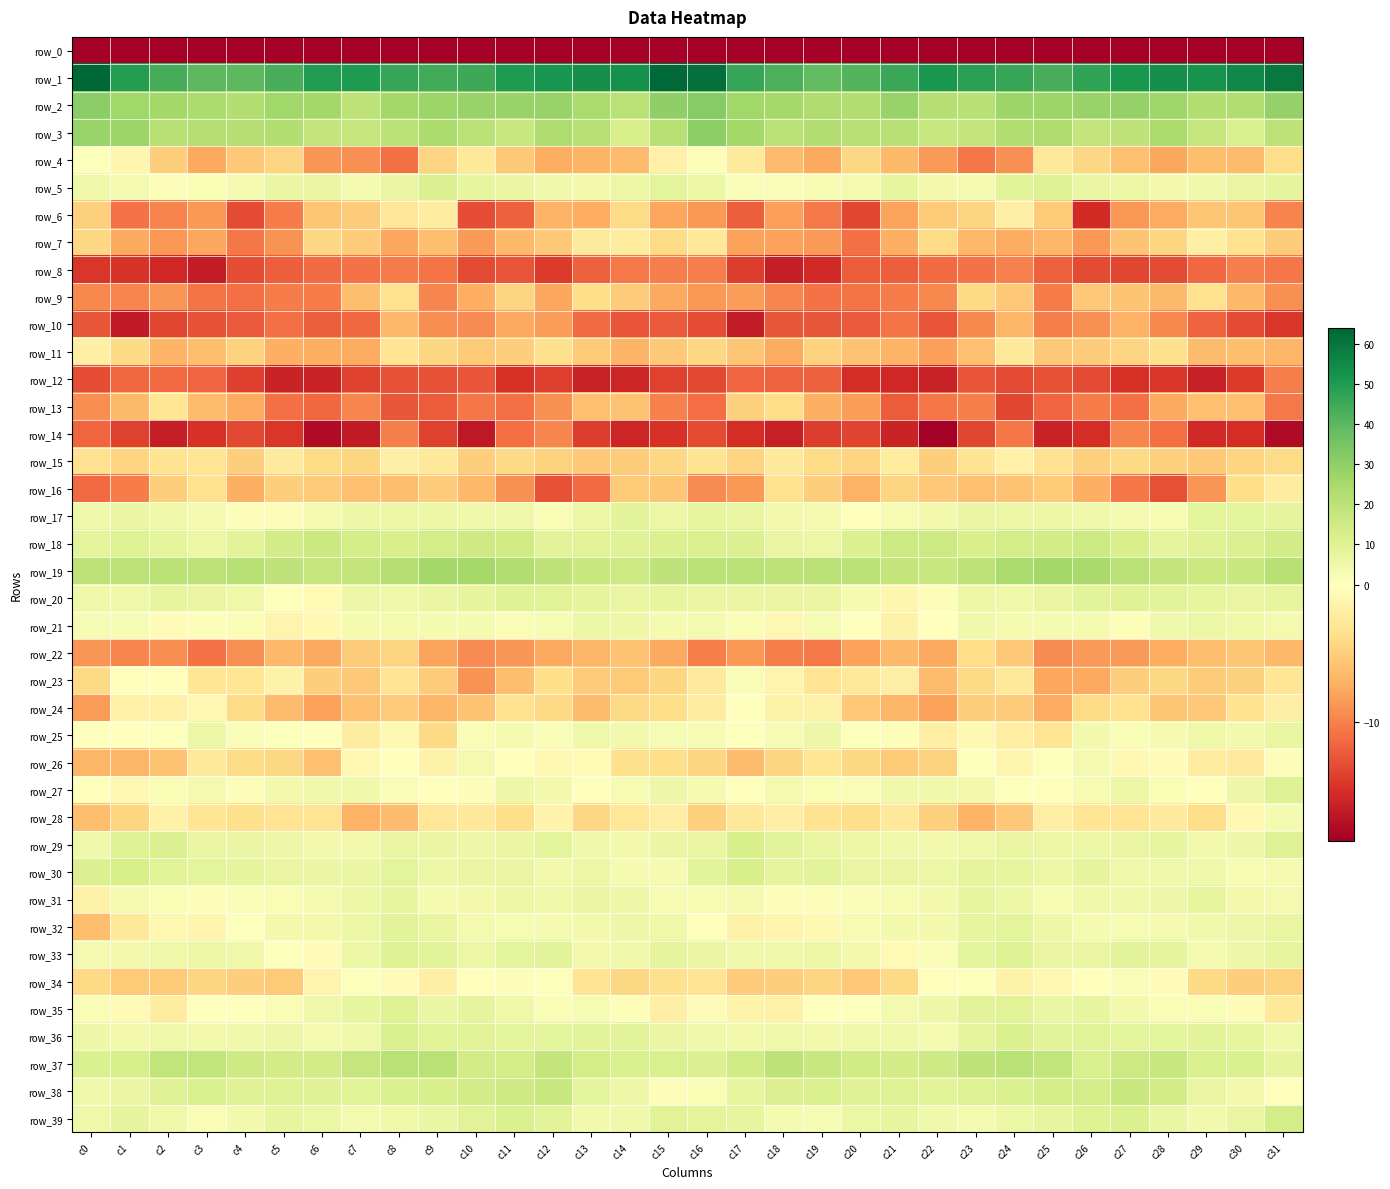

At which label does row_39 first exceed 6?

c1